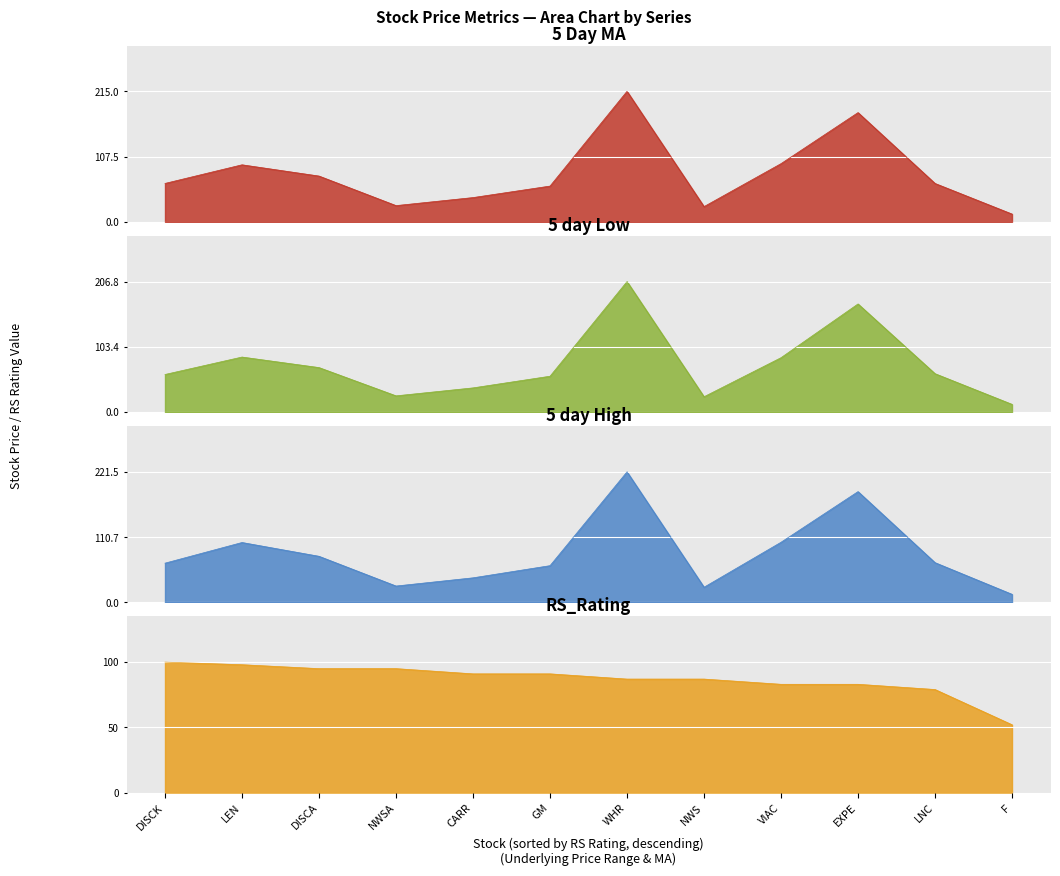

What is the difference between the second highest and second lowest values in the 5 day Low series?

147.1